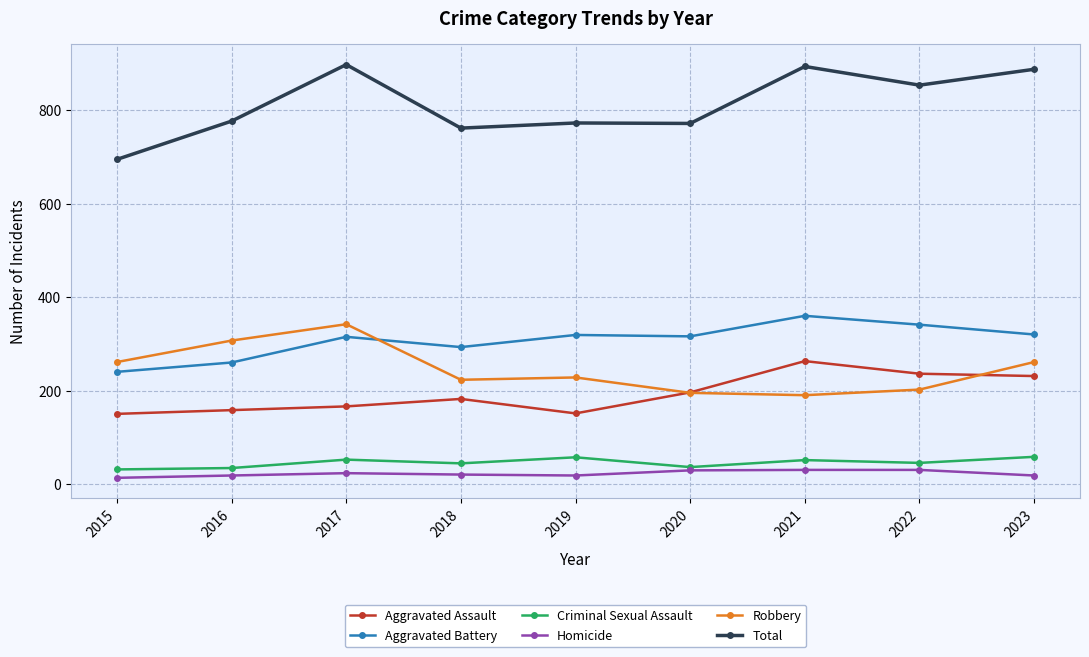

Count the number of categories in the chart.

9